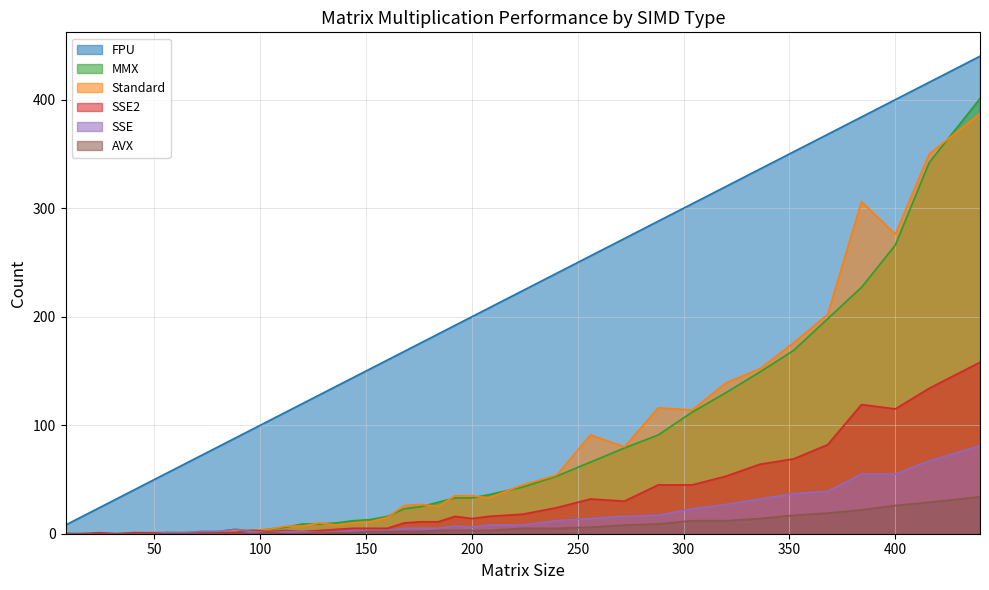

At how many categories does at least one series exceed 300?

9